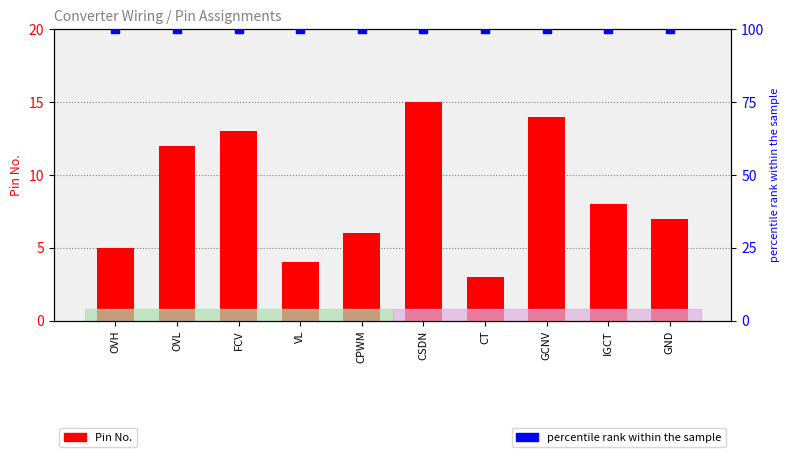

Which series contains the lowest Y value?

Pin No.